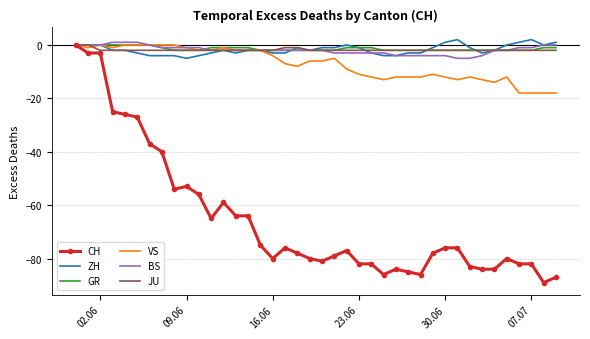

What is the smallest value displayed?

-89